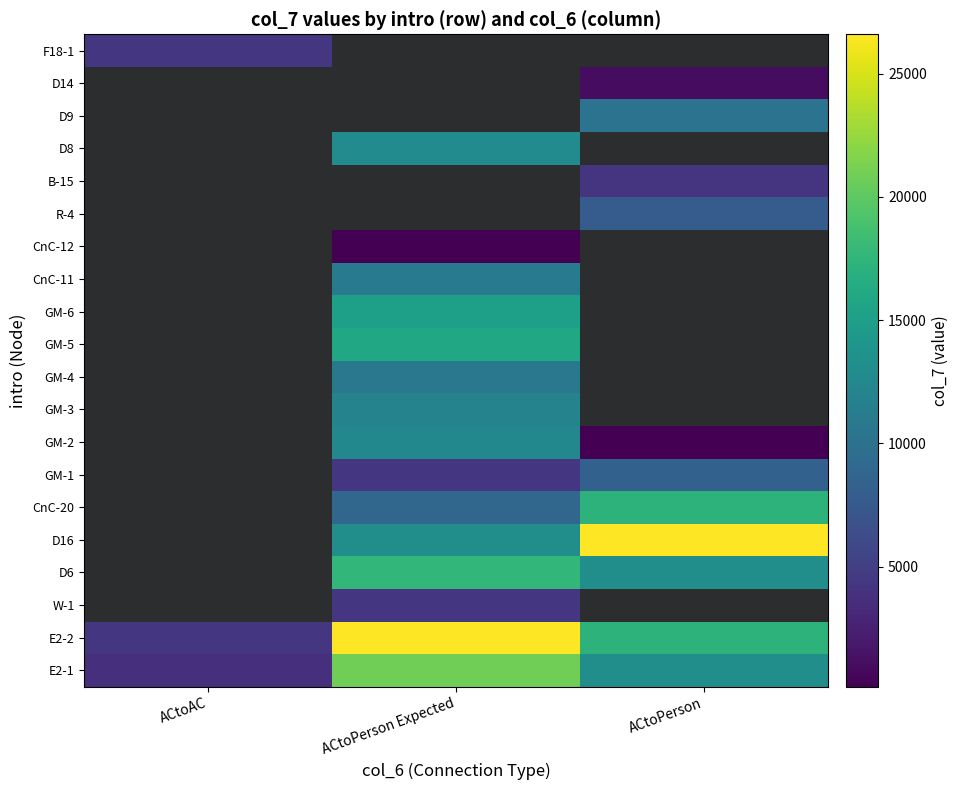

Is the value of GM-5 at ACtoPerson Expected greater than the value of R-4 at ACtoAC?

No